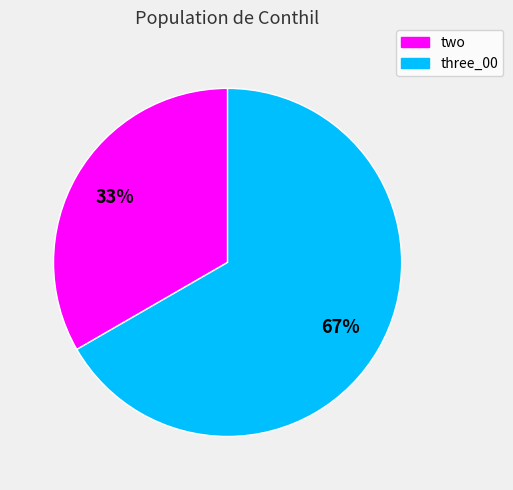

Is the sum of three_00 and two greater than half?

Yes